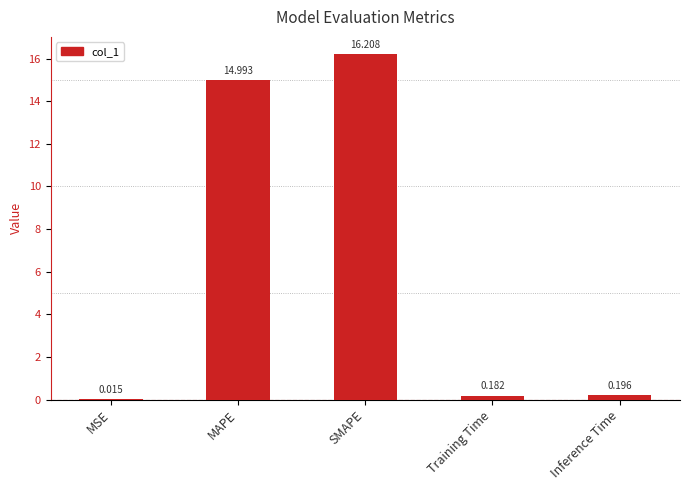

Which label corresponds to the largest value in the chart?

SMAPE